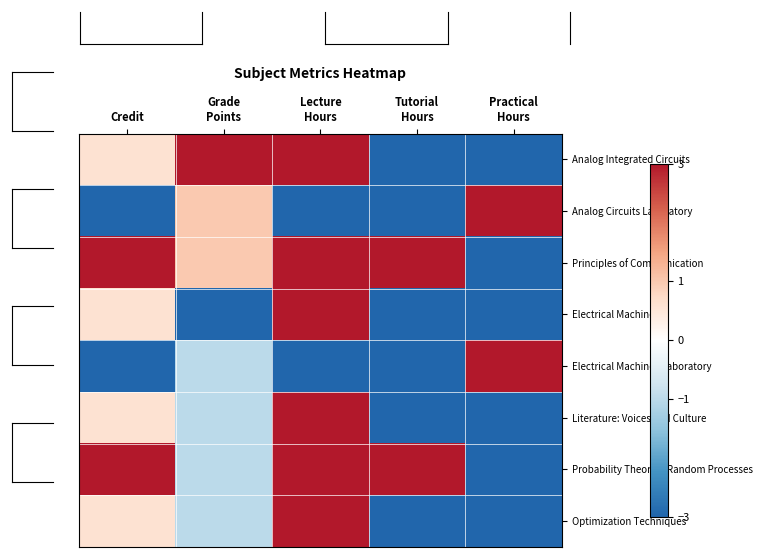

Rank the series at Practical Hours from highest to lowest value.

Analog Circuits Laboratory, Electrical Machines Laboratory, Analog Integrated Circuits, Principles of Communication, Electrical Machines, Literature: Voices and Culture, Probability Theory & Random Processes, Optimization Techniques